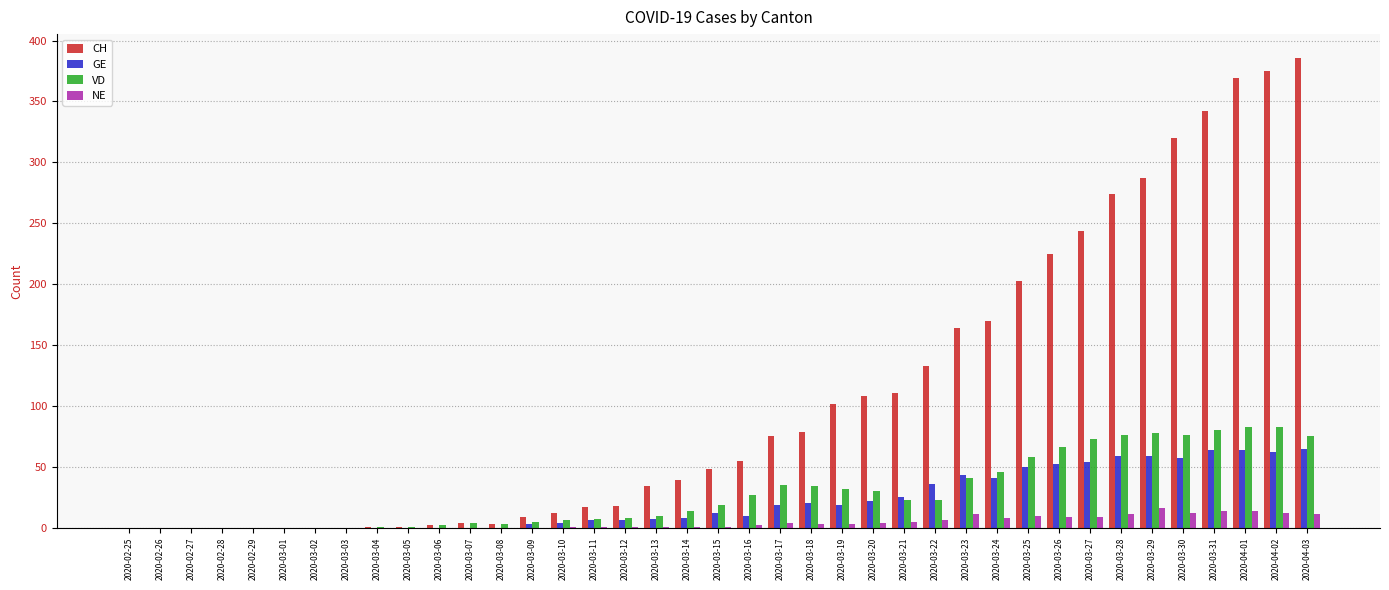

Which series has the largest total across all categories?

CH